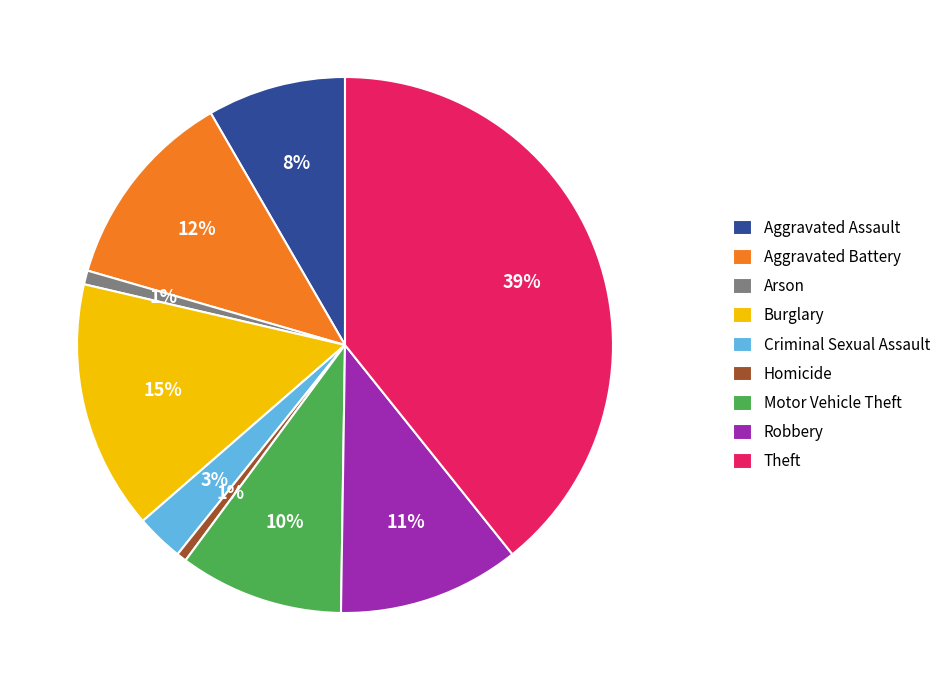

True or false: Aggravated Battery accounts for 18% of the total.

False